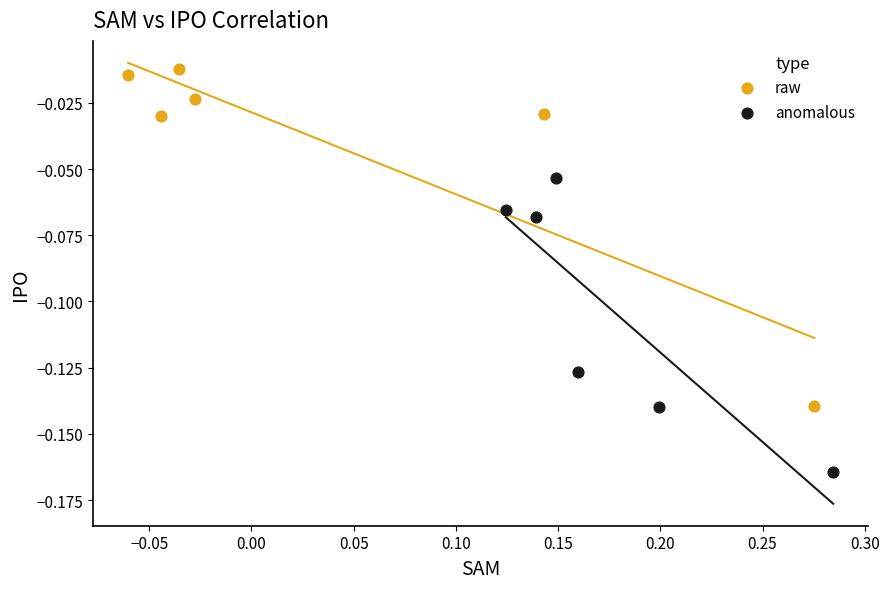

Which series has the widest spread of Y values?

raw